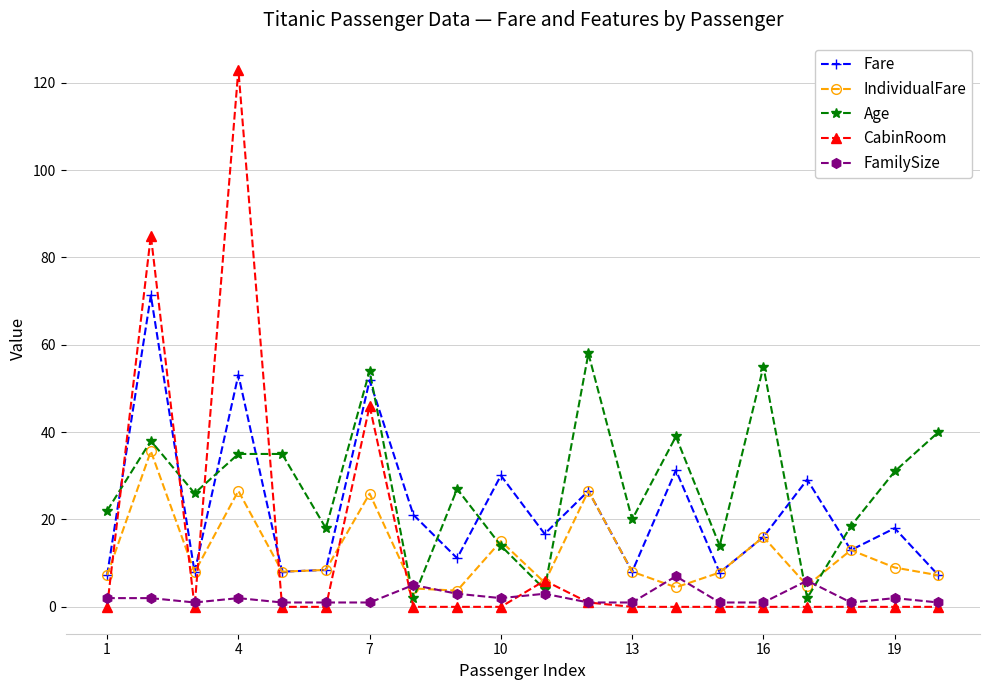

Which series has the largest range (max minus min)?

CabinRoom